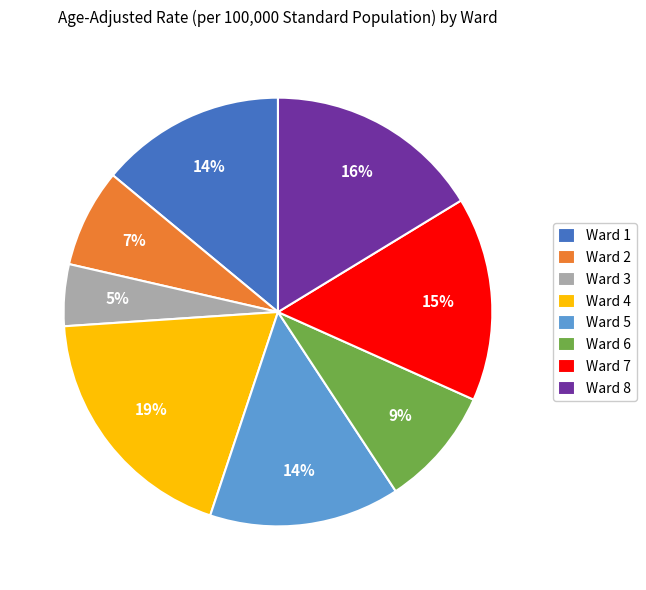

How many slices are in this pie chart?

8